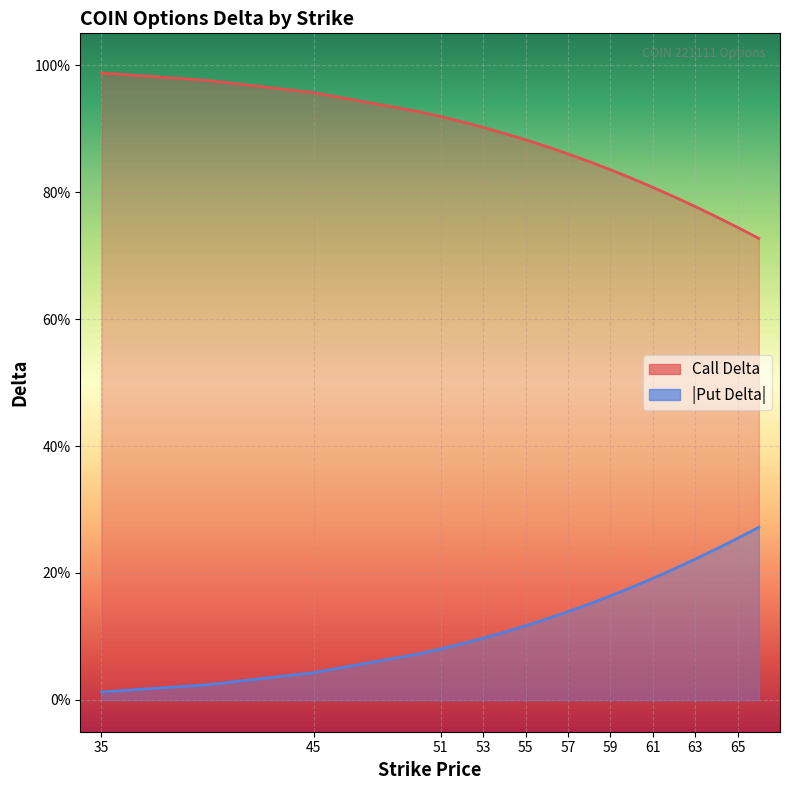

Rank the series at 51 from highest to lowest value.

Call Delta, Put Delta